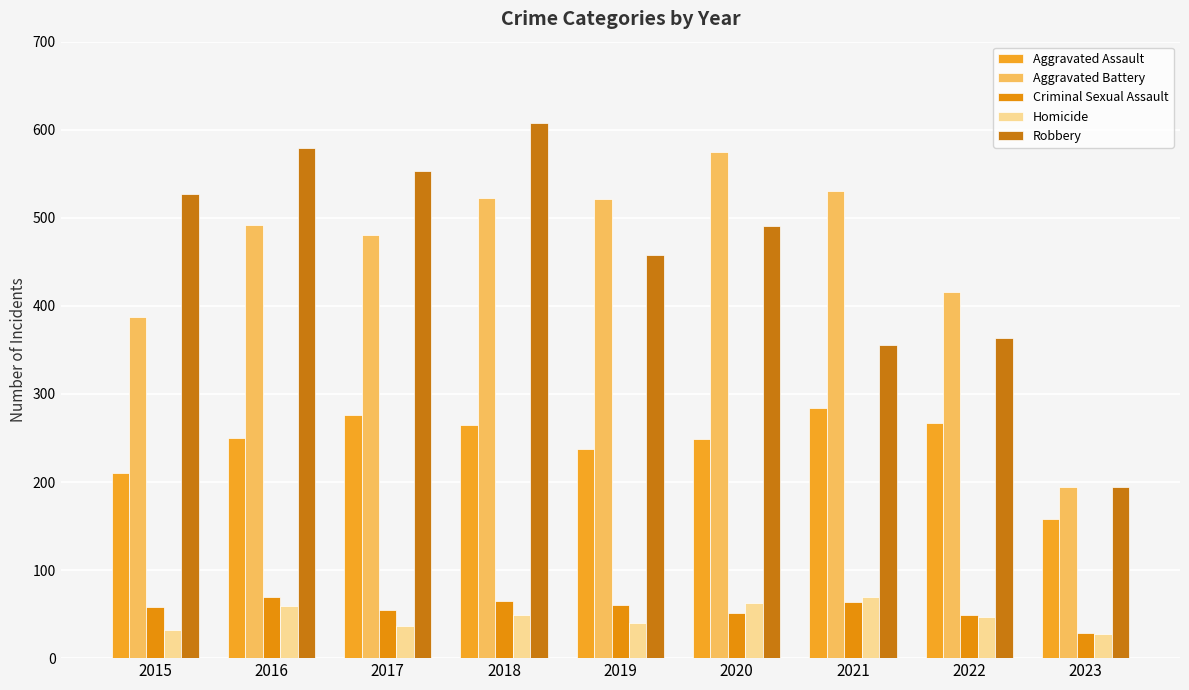

Which series changed the most between 2015 and 2018?

Aggravated Battery